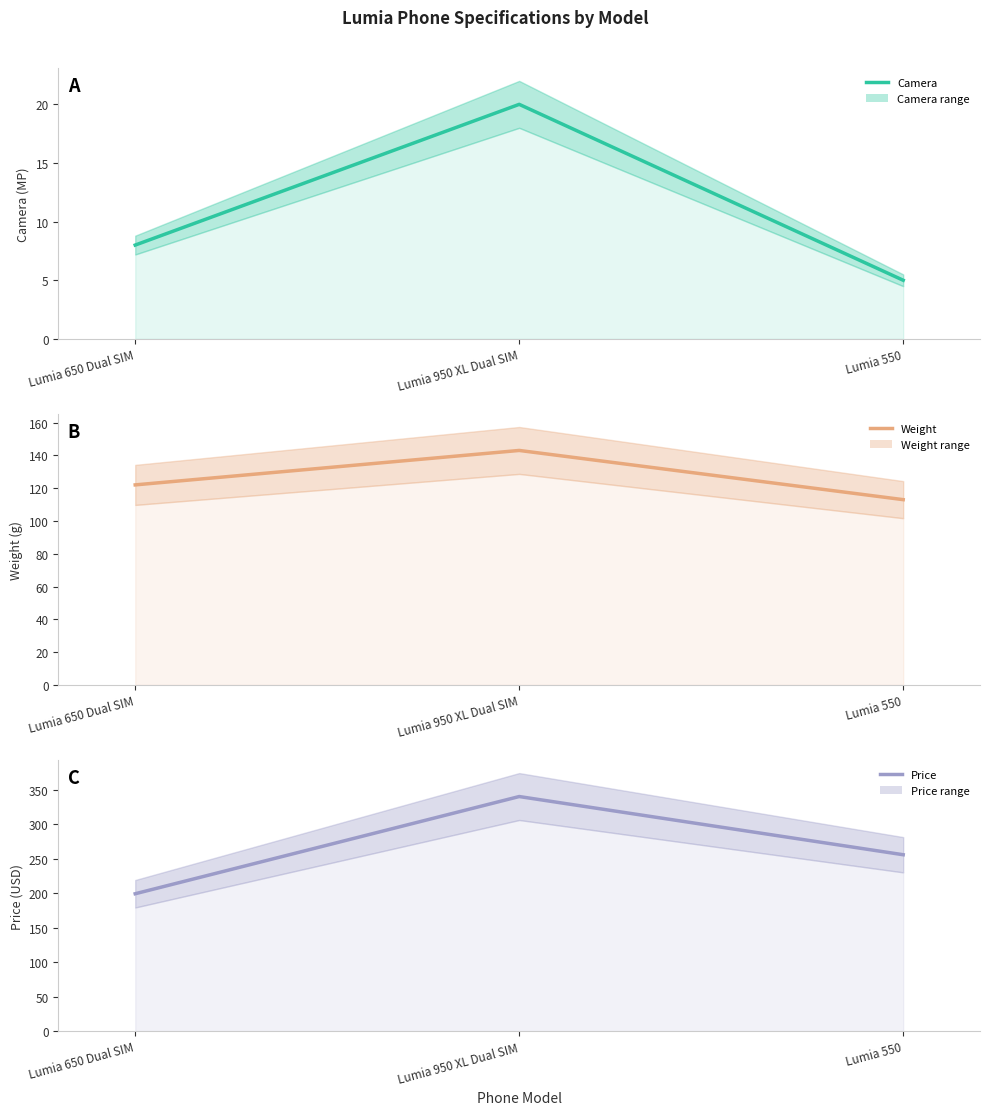

True or false: weight has a value of 113.0 at Lumia 550.

True